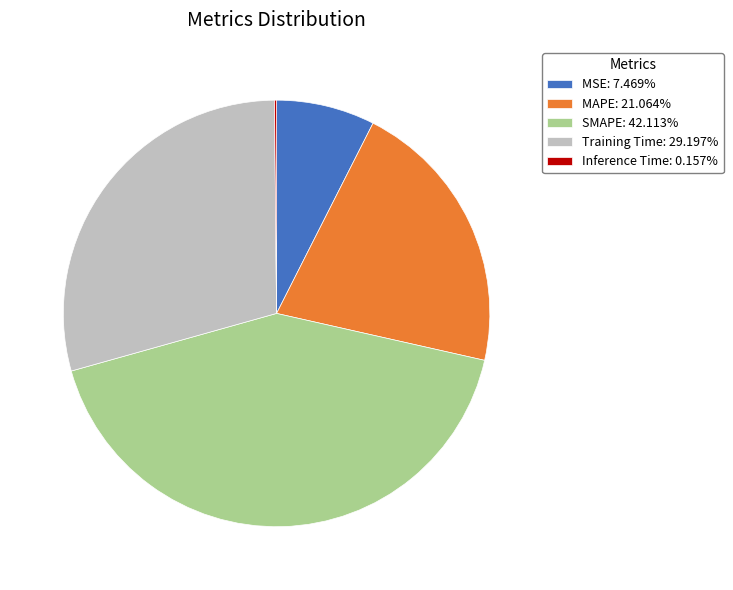

What is the ratio of the value at MSE: 7.469% to the value at Training Time: 29.197%?

0.3